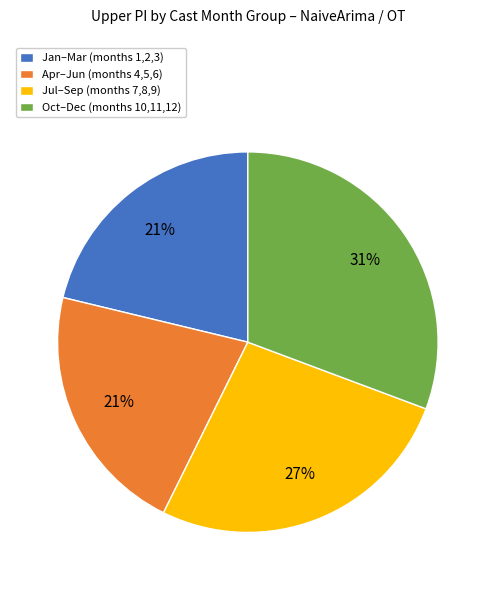

To the nearest percent, what is the combined percentage of Oct–Dec (months 10,11,12) and Apr–Jun (months 4,5,6)?

52%